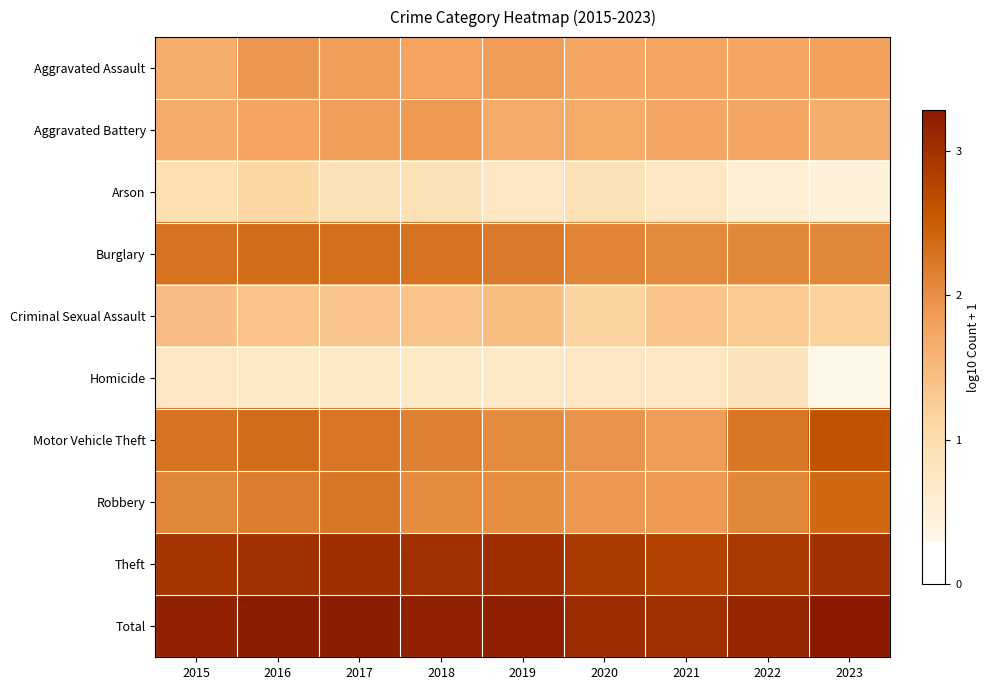

Which label corresponds to the smallest value in the chart?

2023